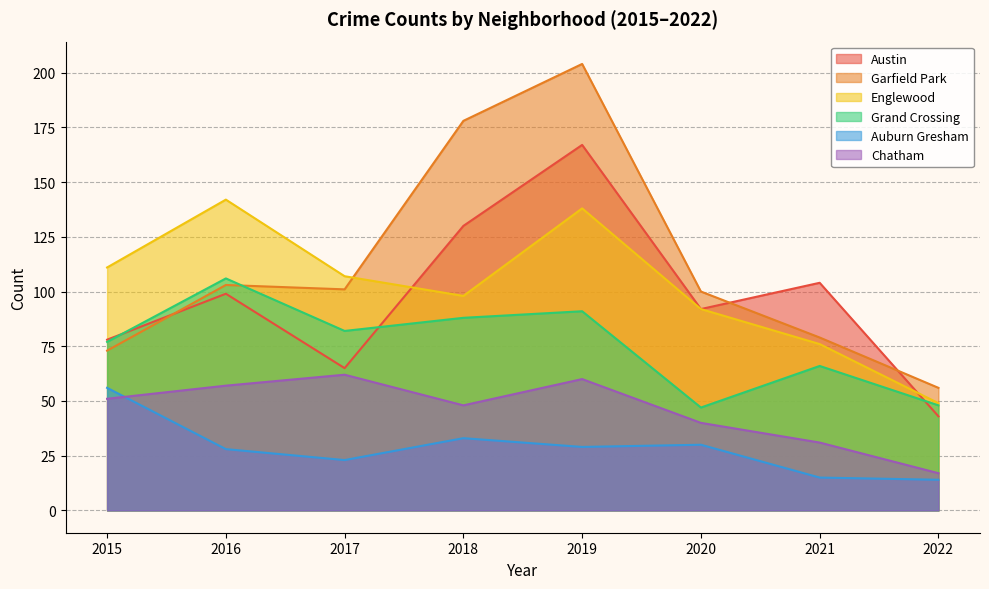

Does the chart have visible grid lines?

Yes